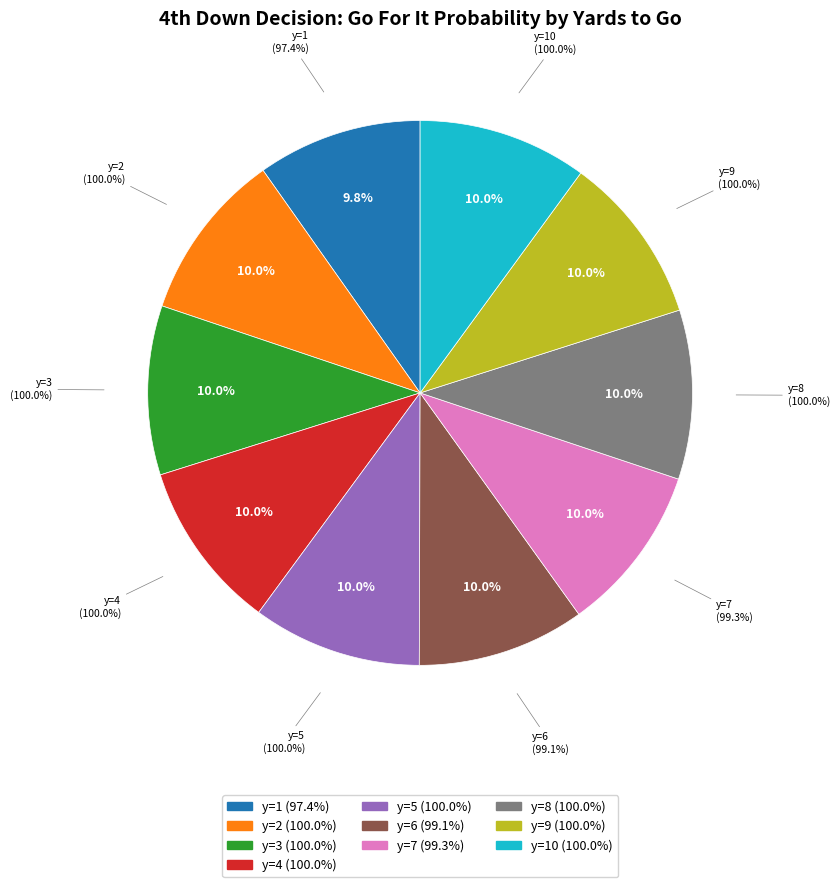

Which slice is the smallest?

y=1